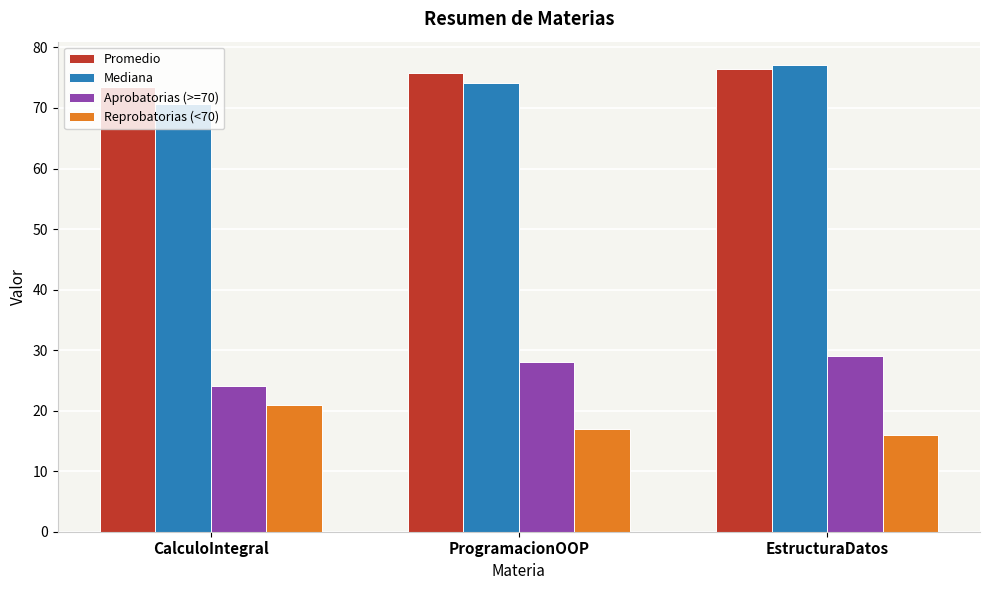

Which series has the largest total across all categories?

Promedio